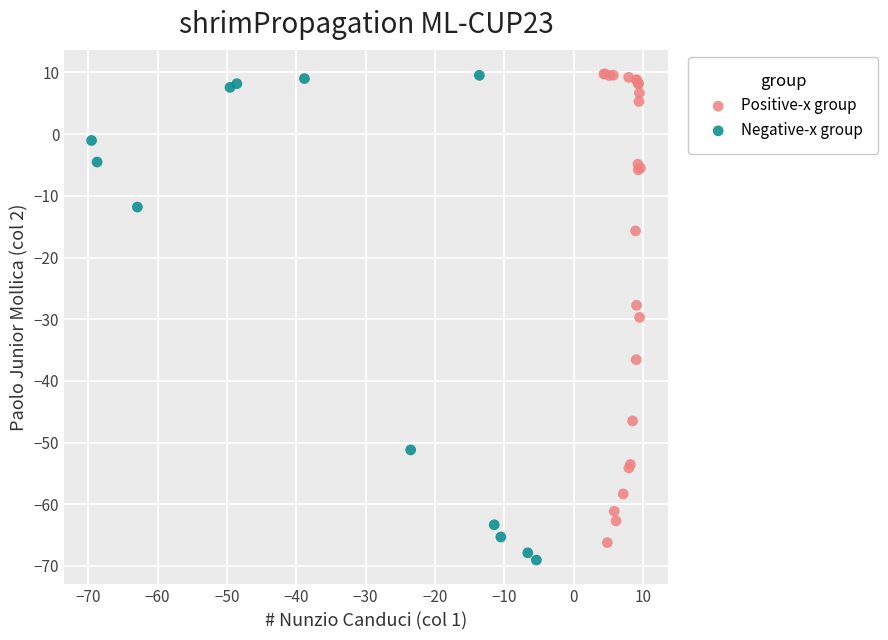

Which series has the largest Y range (max minus min)?

Negative-x group